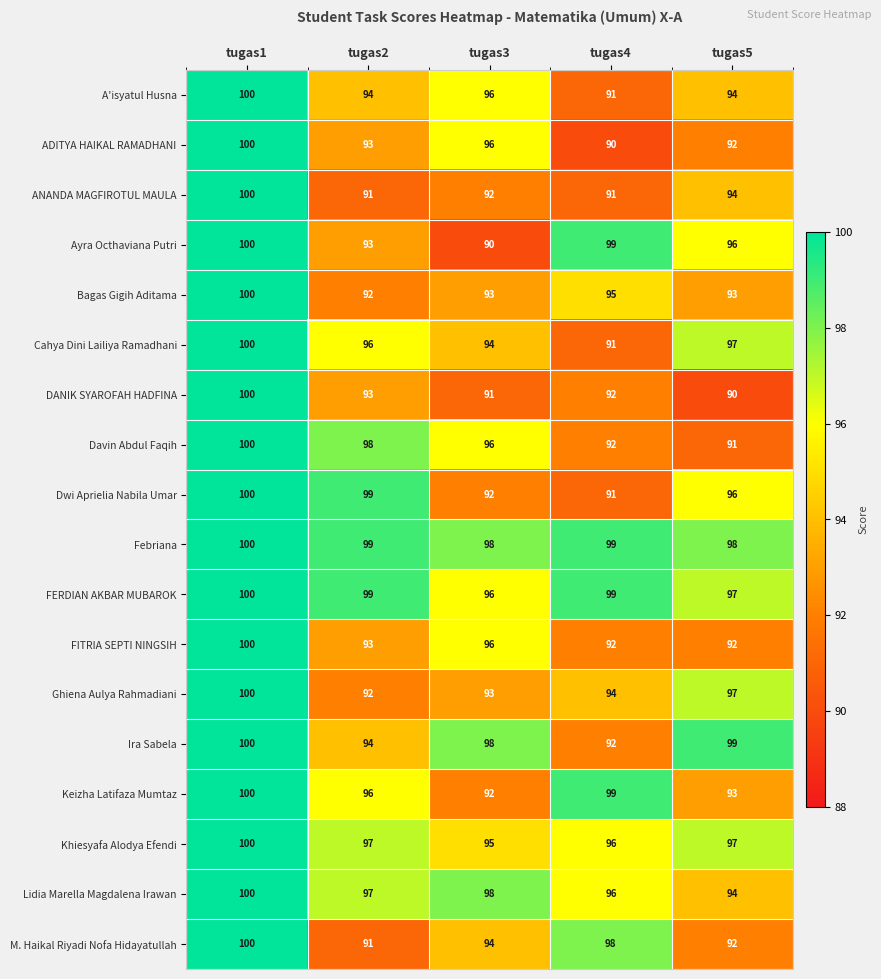

What is the average value of the Keizha Latifaza Mumtaz series?

96